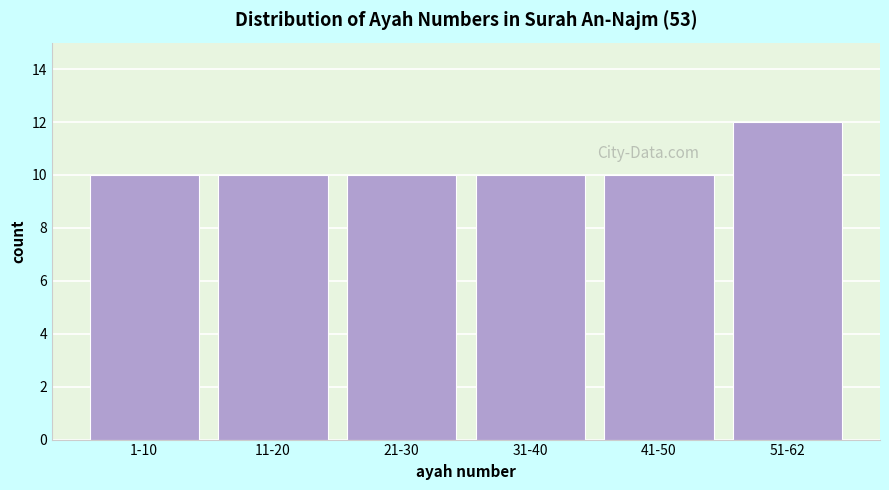

Reading left to right, list all the values displayed in this chart.

10	10	10	10	10	12